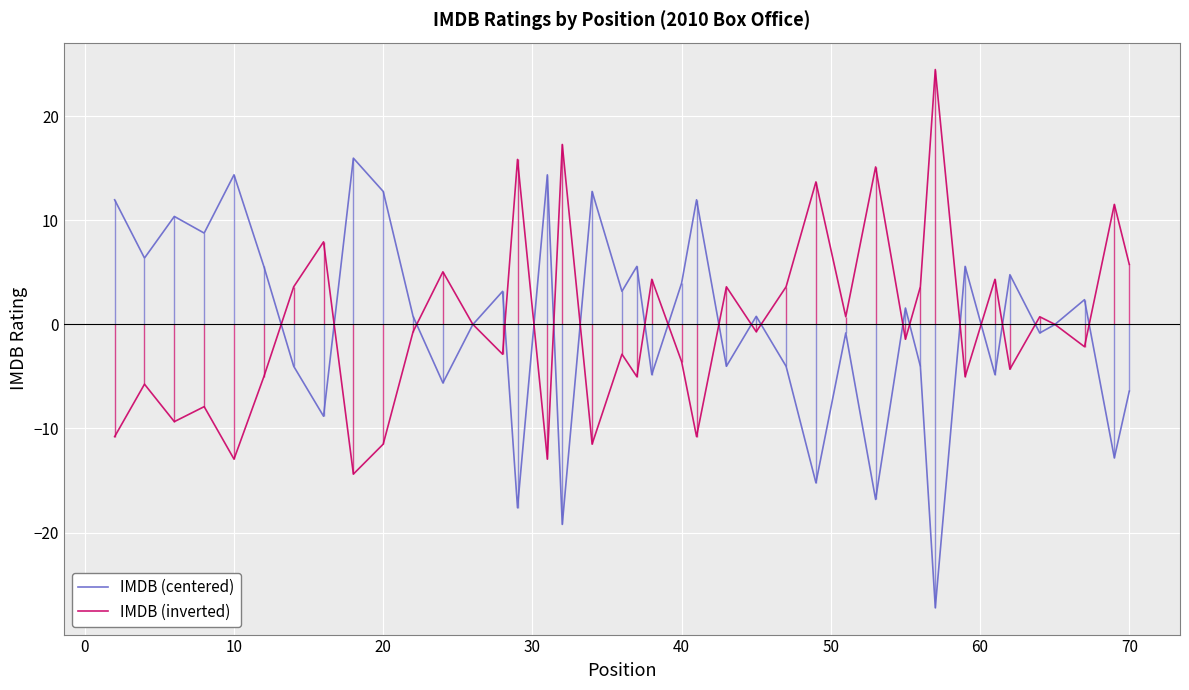

What is the lowest value of the IMDB (centered) series?

-27.2